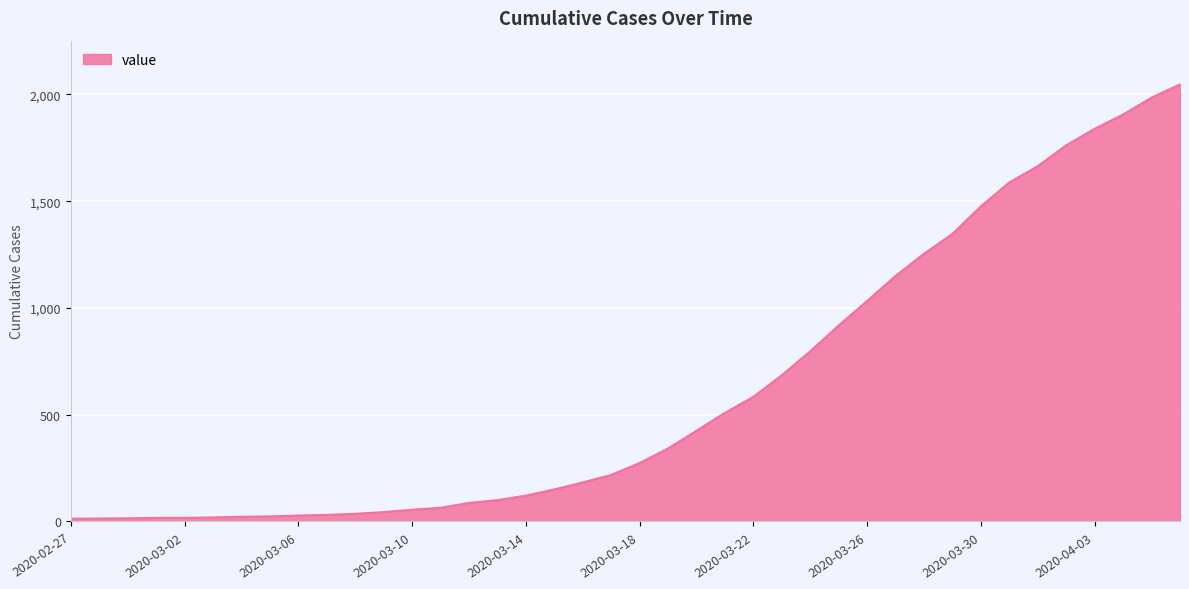

What is the maximum value shown in the chart?

2047